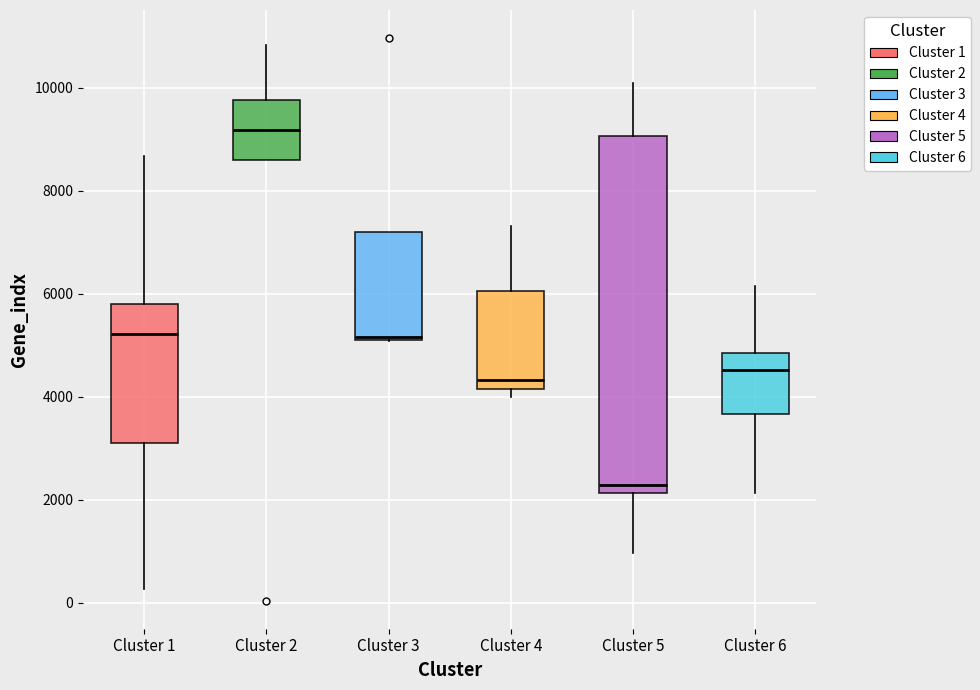

Which box is the tallest, from its lower edge to its upper edge?

Cluster 5